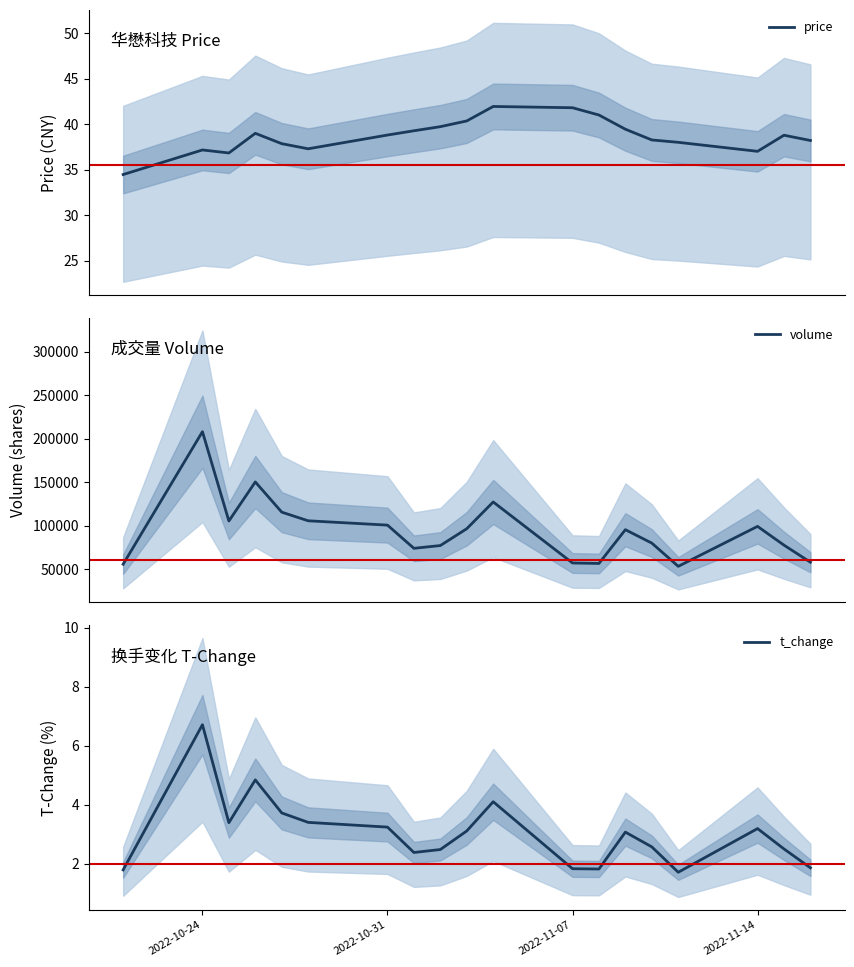

Which category has the highest value in the t_change series?

2022-10-24